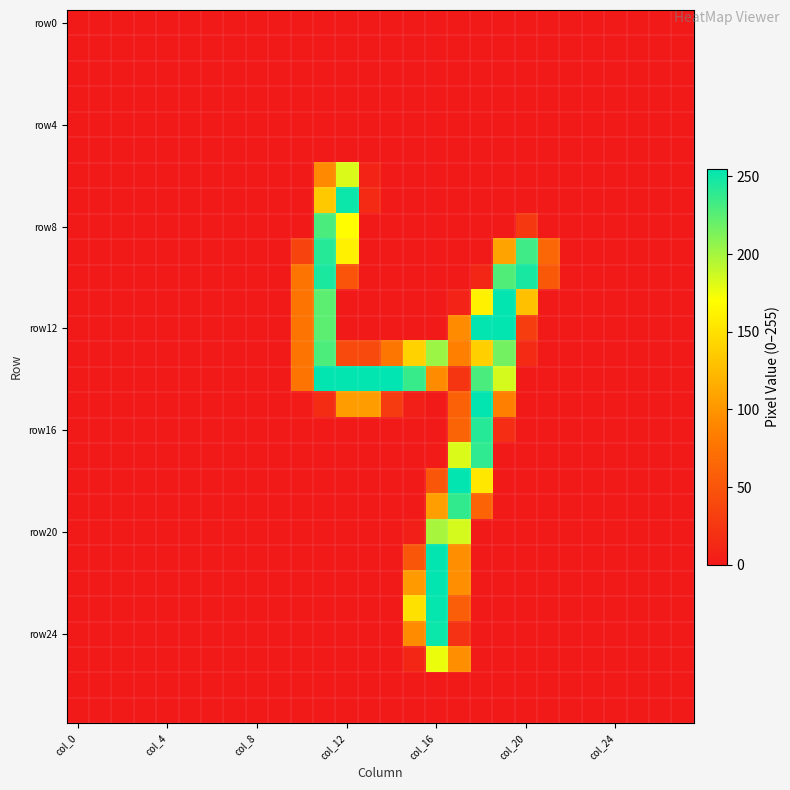

How many categories are shown in the chart?

28